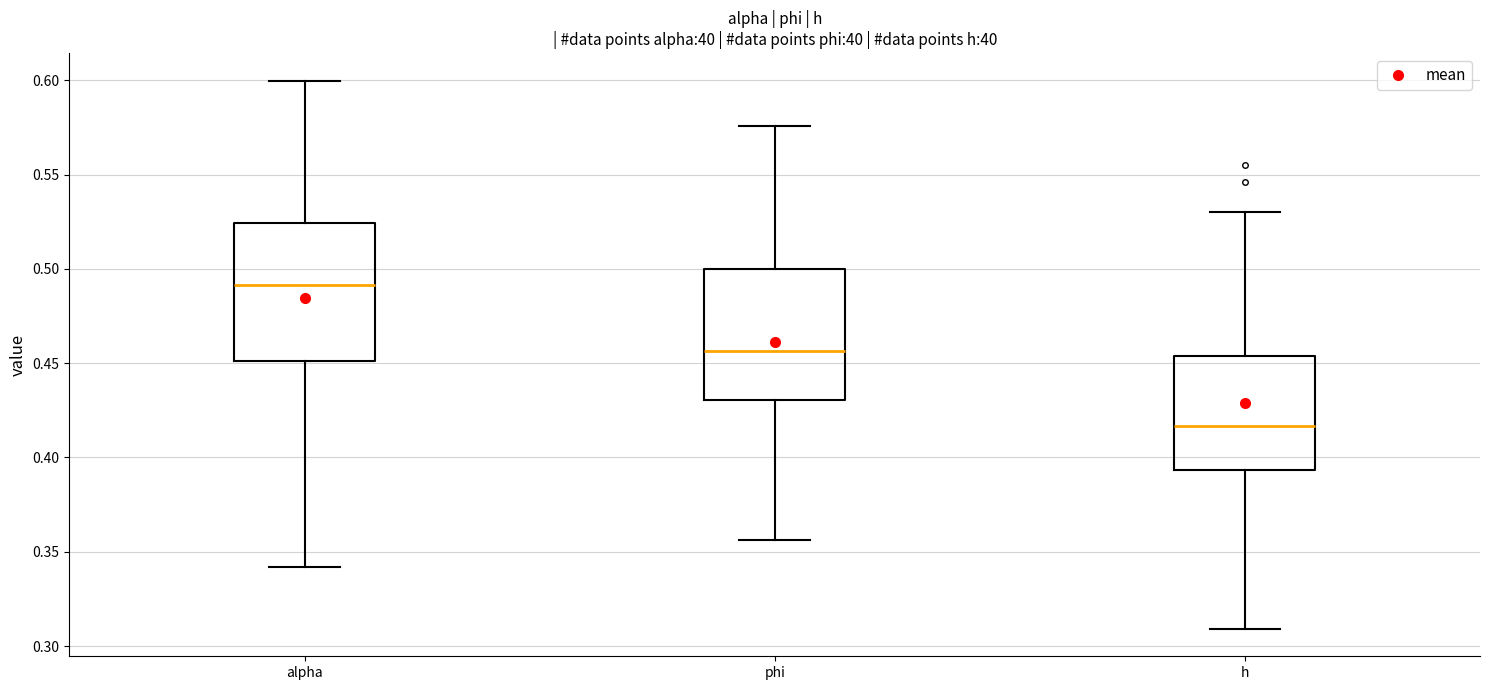

Reading left to right, transcribe this box plot: for each box, give where its median line is, the range the box spans, and where its two whiskers end, as read against the y-axis. The values are not printed on the chart, so give them approximately, as read against the axis.

alpha: median 0.490, box 0.450 to 0.525, whiskers 0.340 to 0.600
phi: median 0.455, box 0.430 to 0.500, whiskers 0.355 to 0.575
h: median 0.415, box 0.395 to 0.455, whiskers 0.310 to 0.530